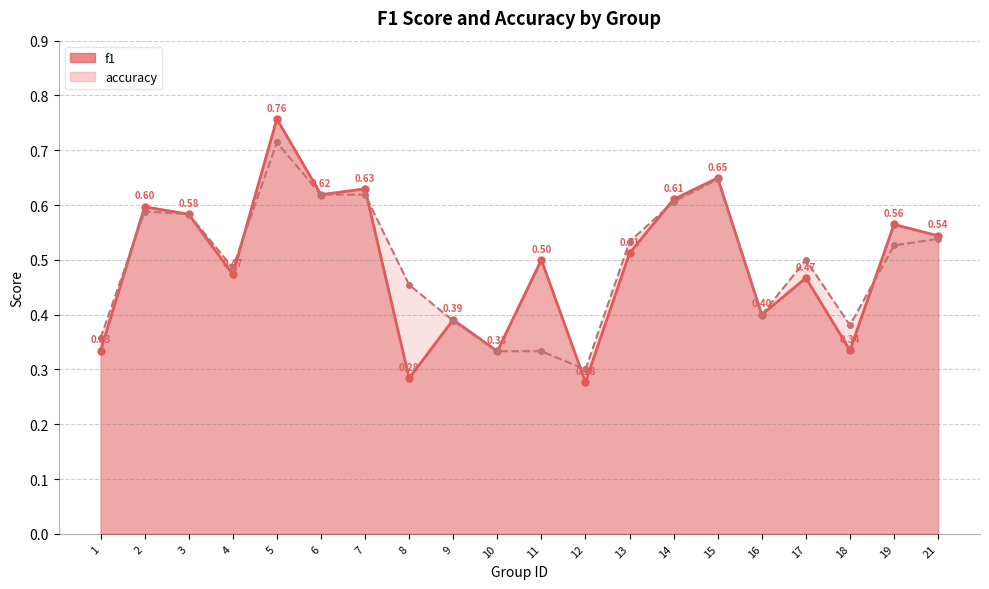

How many times do f1 and accuracy cross each other?

7